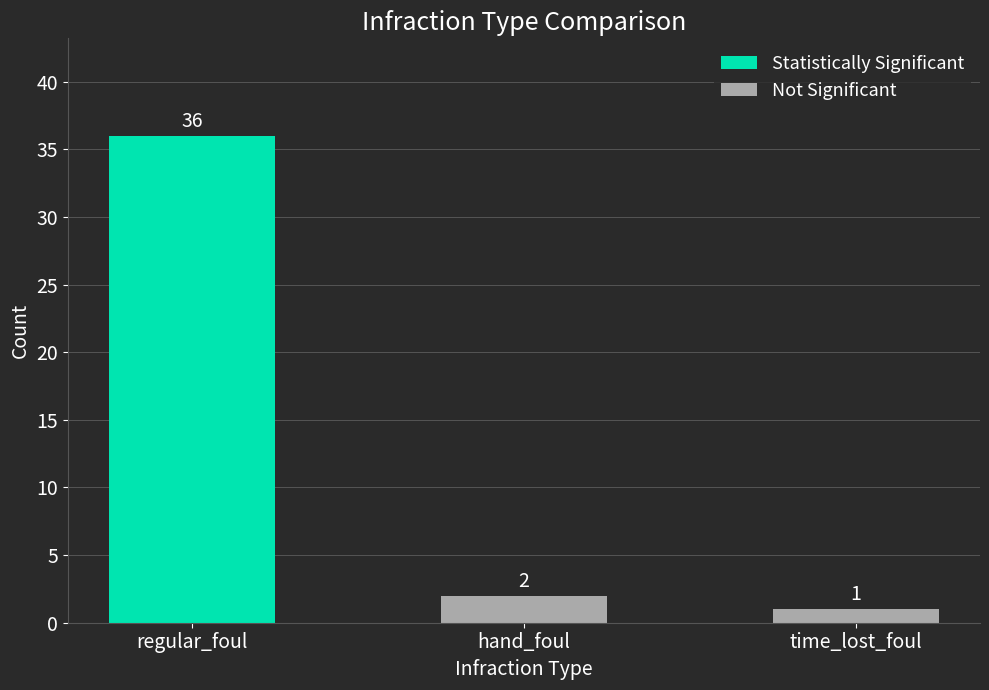

At which label does Not Significant reach its peak?

hand_foul